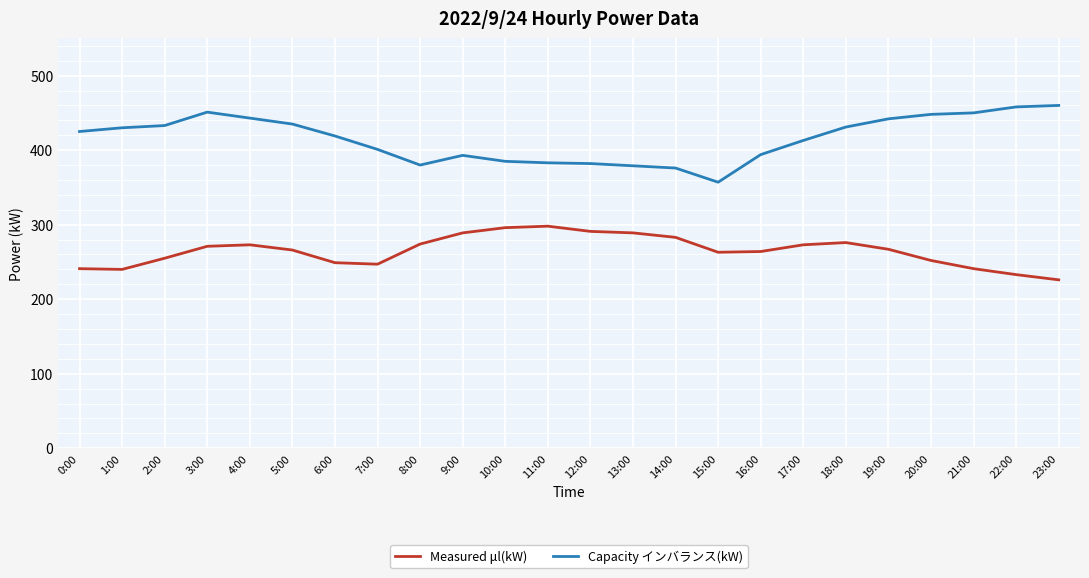

Is the value of Capacity インバランス(kW) at 12:00 greater than the value of Measured μl(kW) at 2:00?

Yes